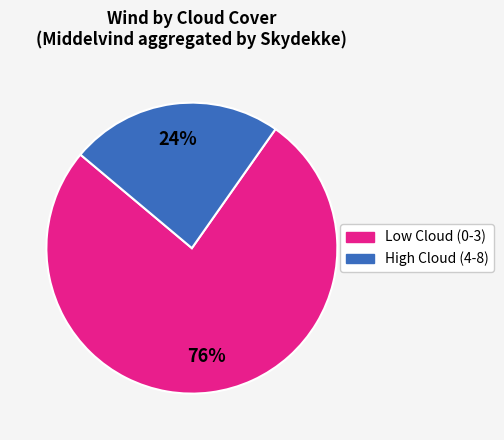

Which category has the smallest portion of the pie?

High Cloud (4-8)